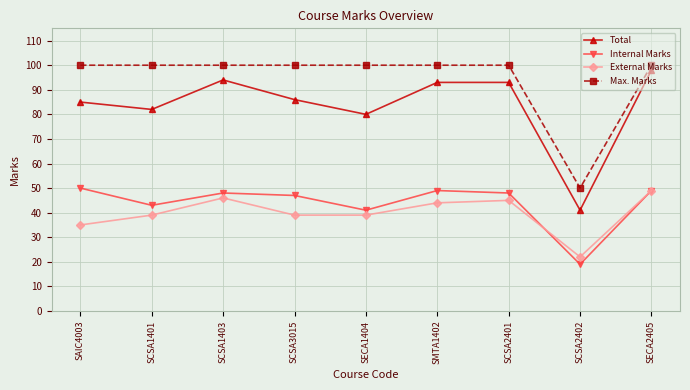

Does the chart have visible grid lines?

Yes